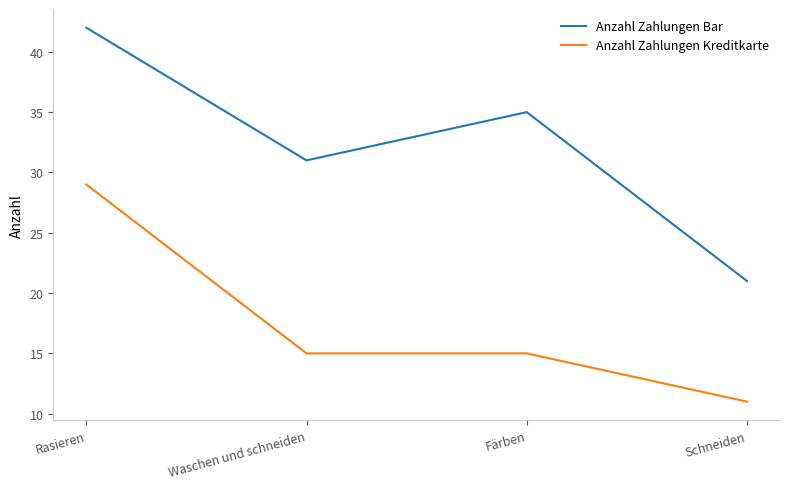

Reading left to right, transcribe all the data shown in this chart.

Anzahl Zahlungen Bar: Rasieren=42	Waschen und schneiden=31	Färben=35	Schneiden=21
Anzahl Zahlungen Kreditkarte: Rasieren=29	Waschen und schneiden=15	Färben=15	Schneiden=11